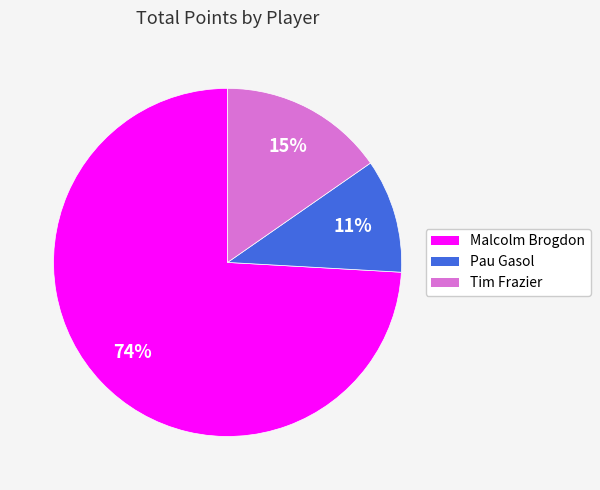

To the nearest percent, what percentage of the pie is Tim Frazier?

15%